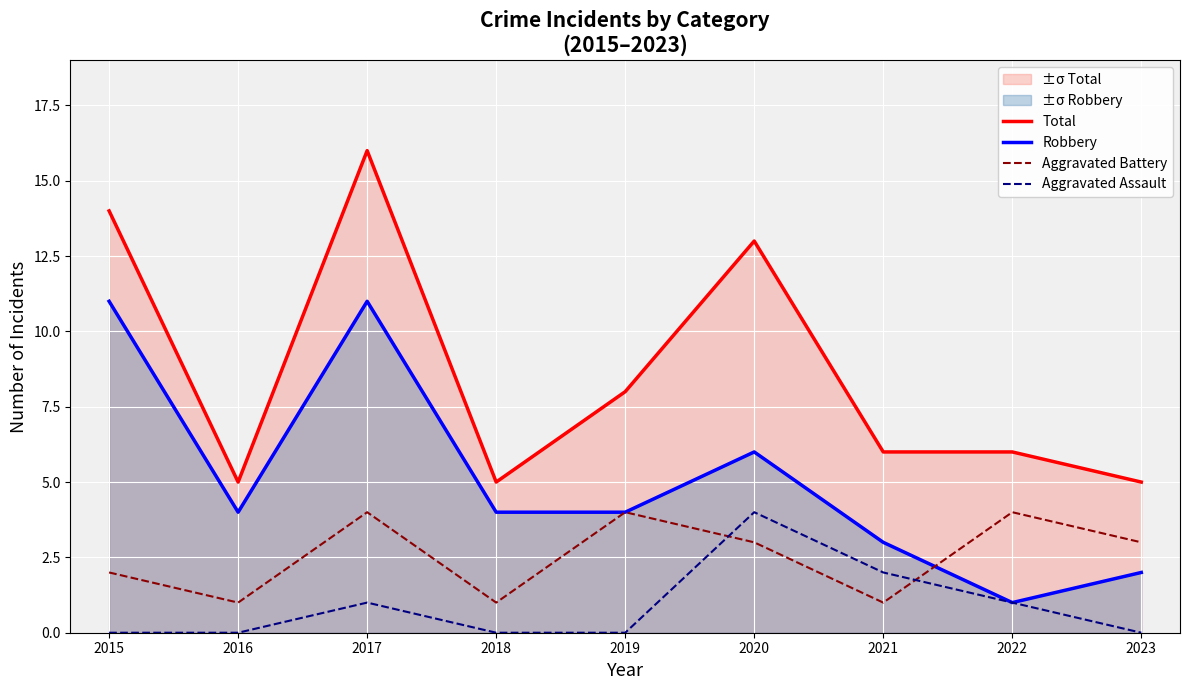

Reading left to right, extract all data points from this chart.

Total: 2015=14	2016=5	2017=16	2018=5	2019=8	2020=13	2021=6	2022=6	2023=5
Robbery: 2015=11	2016=4	2017=11	2018=4	2019=4	2020=6	2021=3	2022=1	2023=2
Aggravated Battery: 2015=2	2016=1	2017=4	2018=1	2019=4	2020=3	2021=1	2022=4	2023=3
Aggravated Assault: 2015=0	2016=0	2017=1	2018=0	2019=0	2020=4	2021=2	2022=1	2023=0